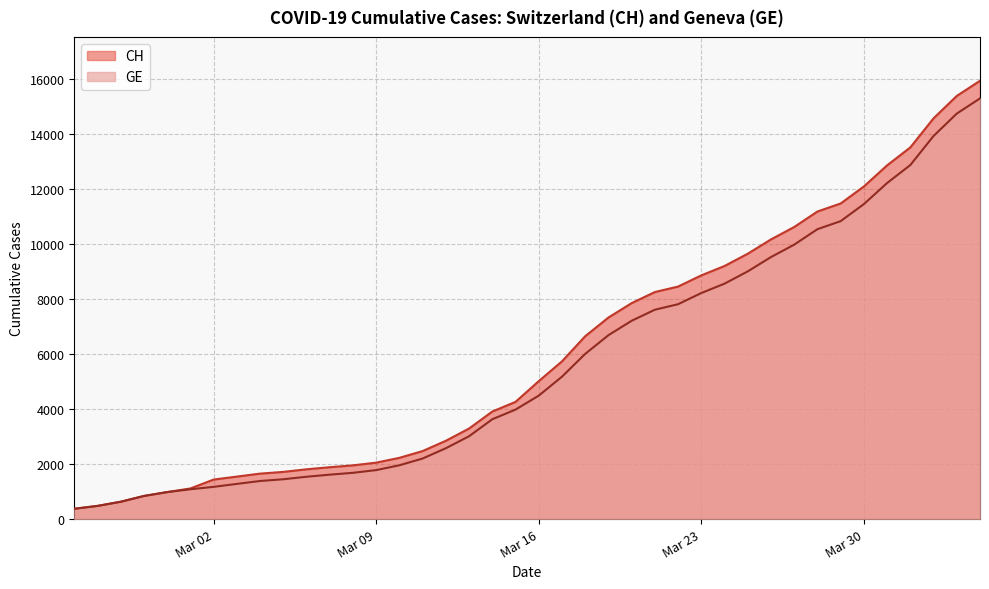

Which series has the largest range (max minus min)?

CH